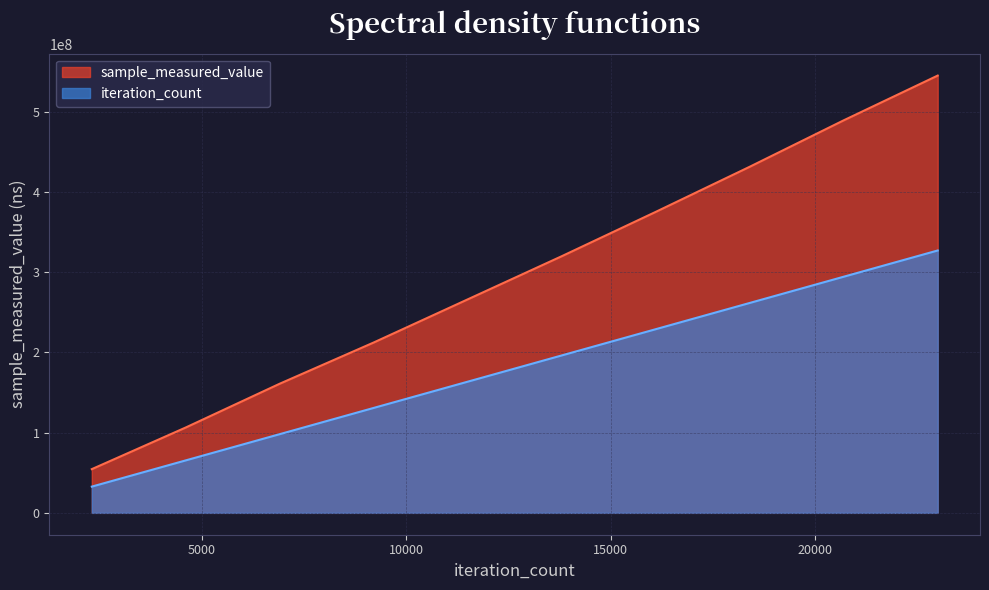

True or false: sample_measured_value has more than 1 points higher than both neighbors.

False